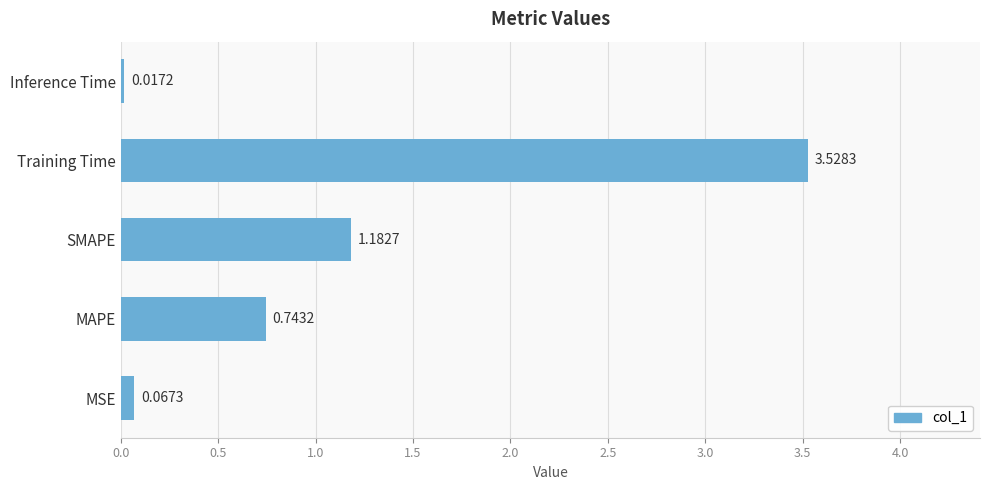

How many bars are there in total?

5